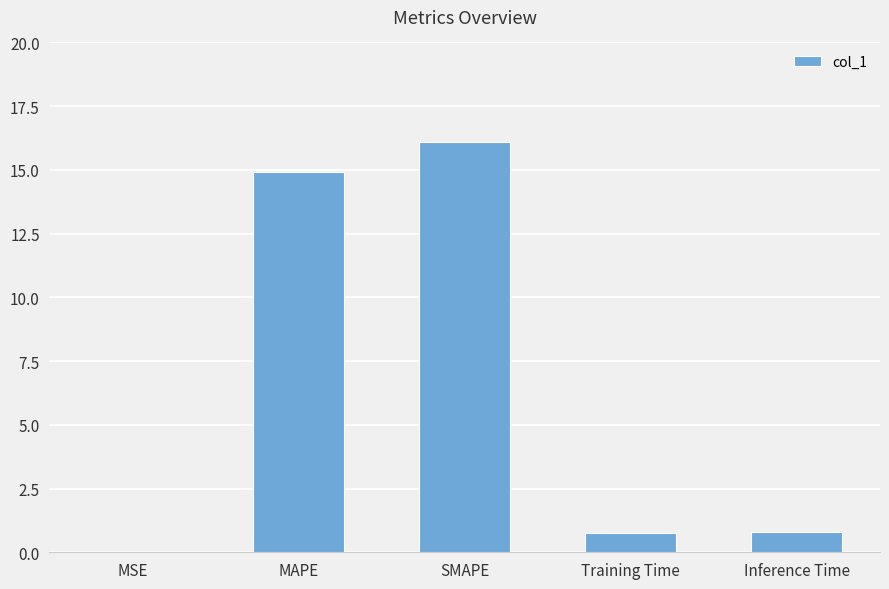

What is the sum of the values at Training Time and Inference Time?

1.6